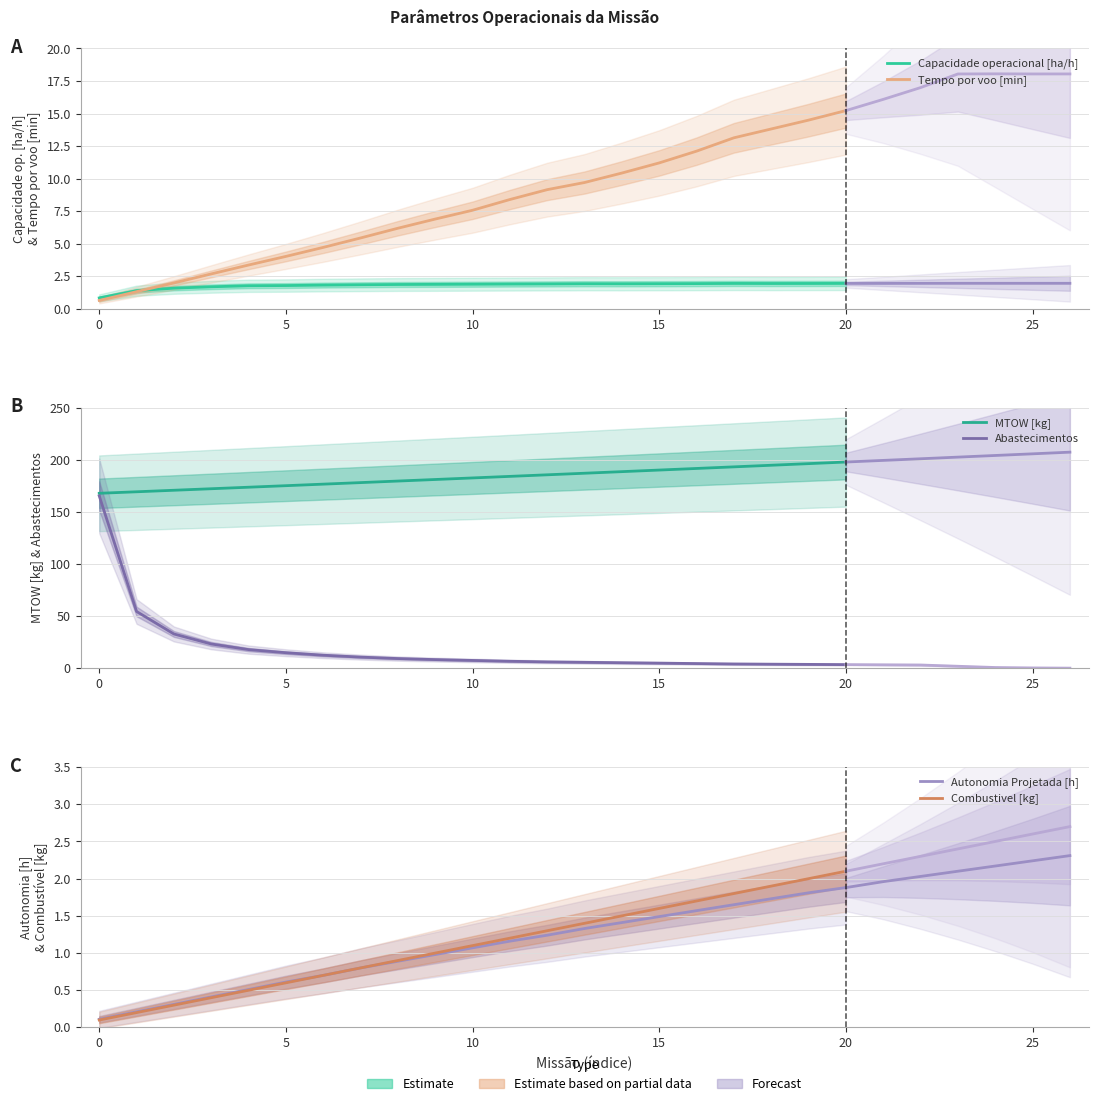

At which label does Combustivel [kg] first exceed 1?

10